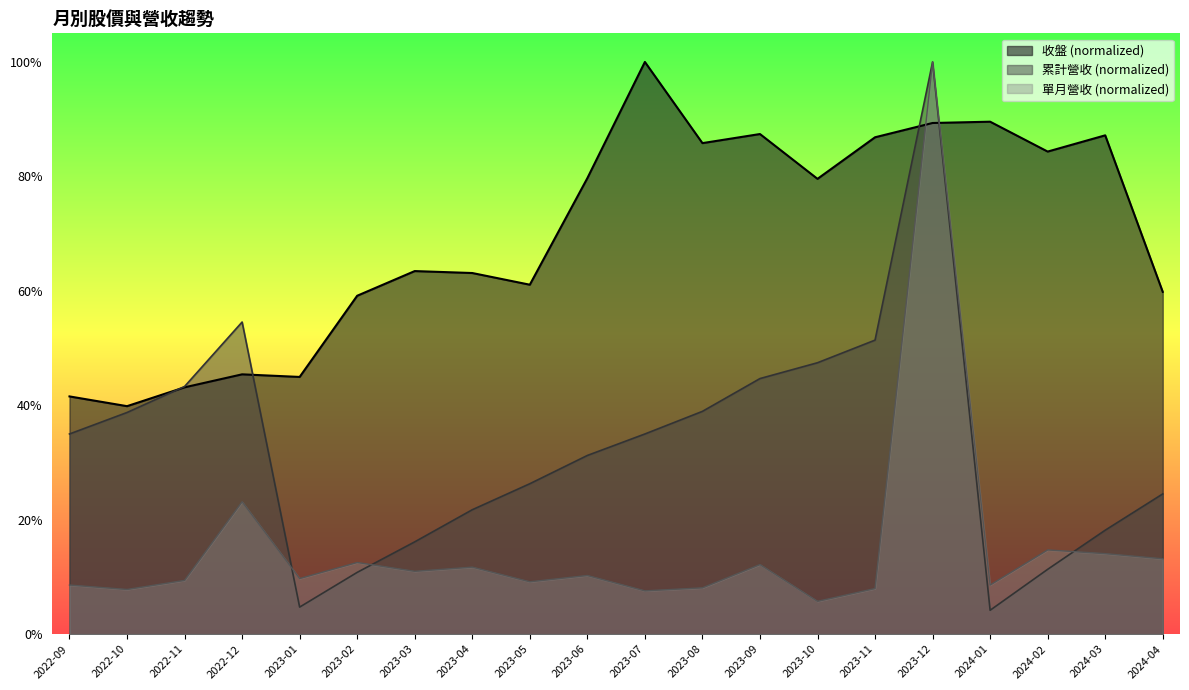

Reading left to right, list all the values displayed in this chart.

收盤: 0.4	0.4	0.4	0.5	0.4	0.6	0.6	0.6	0.6	0.8	1.0	0.9	0.9	0.8	0.9	0.9	0.9	0.8	0.9	0.6
累計營收: 0.3	0.4	0.4	0.5	0.0	0.1	0.2	0.2	0.3	0.3	0.3	0.4	0.4	0.5	0.5	1.0	0.0	0.1	0.2	0.2
單月營收: 0.1	0.1	0.1	0.2	0.1	0.1	0.1	0.1	0.1	0.1	0.1	0.1	0.1	0.1	0.1	1.0	0.1	0.1	0.1	0.1